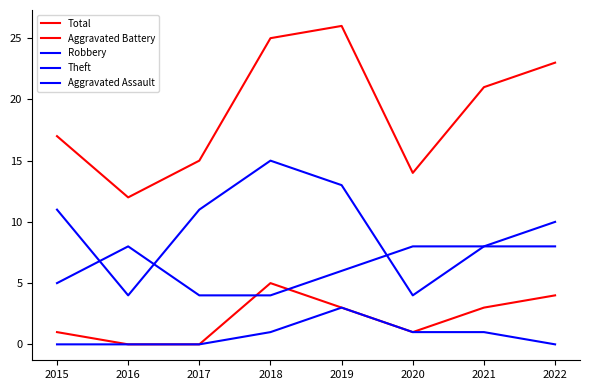

Does the chart have visible grid lines?

No